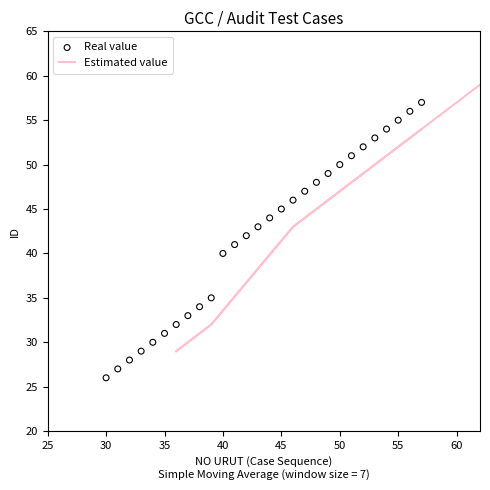

Which has a higher value, 52 or 46?

52